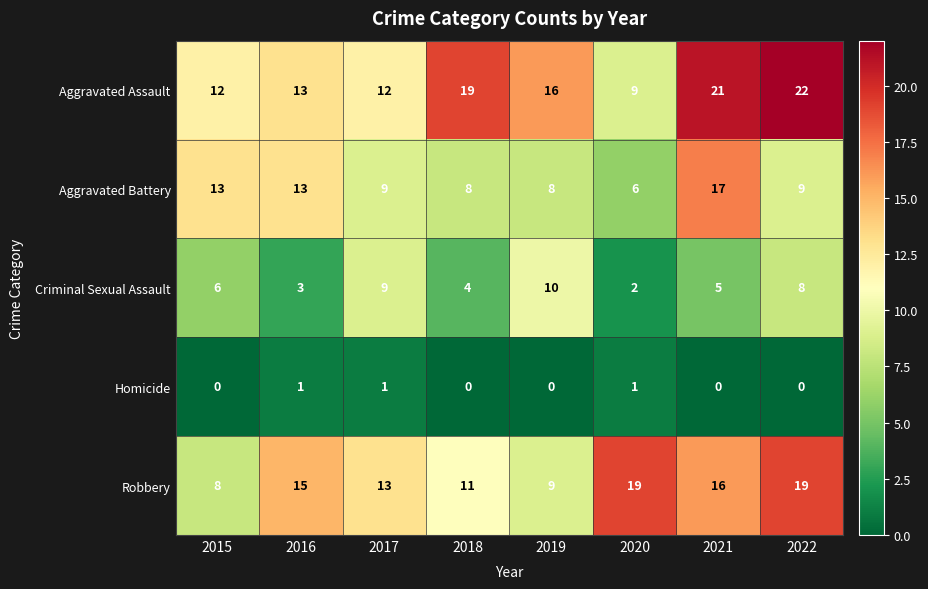

Which series has the largest range (max minus min)?

Aggravated Assault